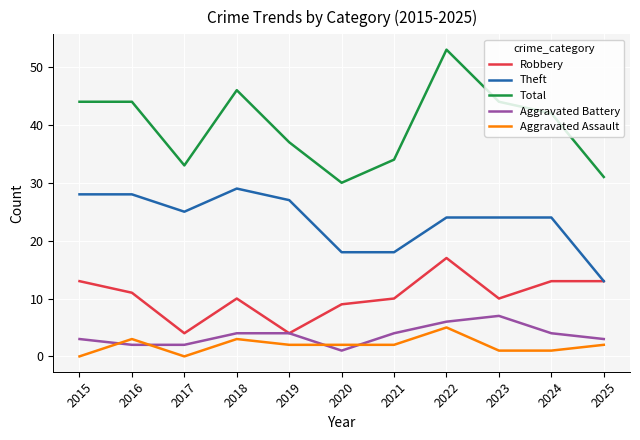

Does the chart display data point markers on the line(s)?

No